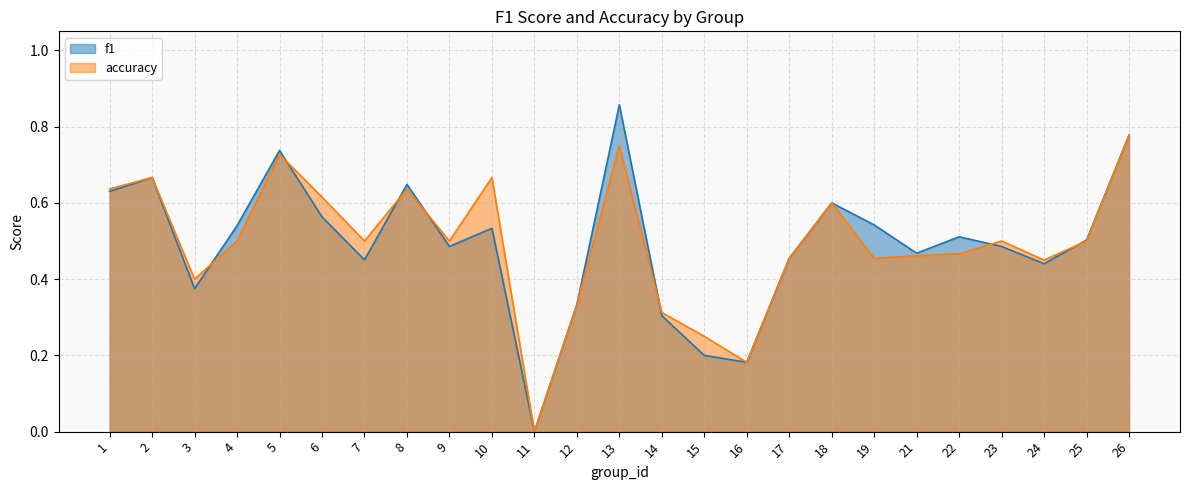

Which series has the widest spread of values?

f1